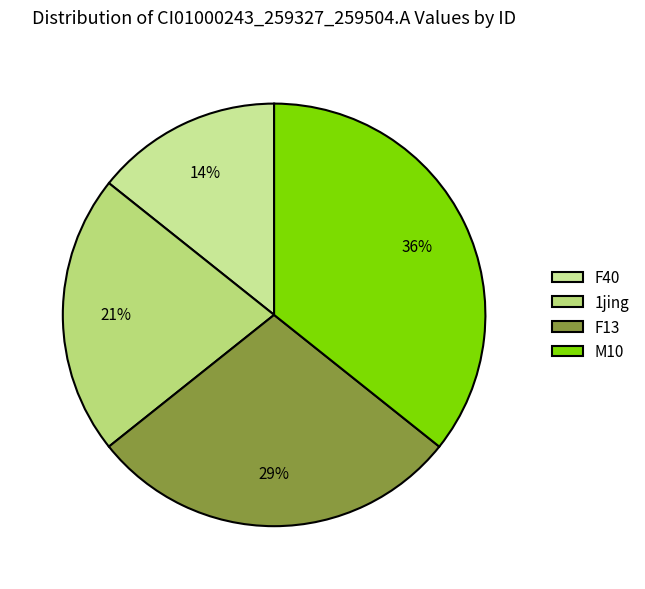

Rank the categories by value from highest to lowest.

M10, F13, 1jing, F40